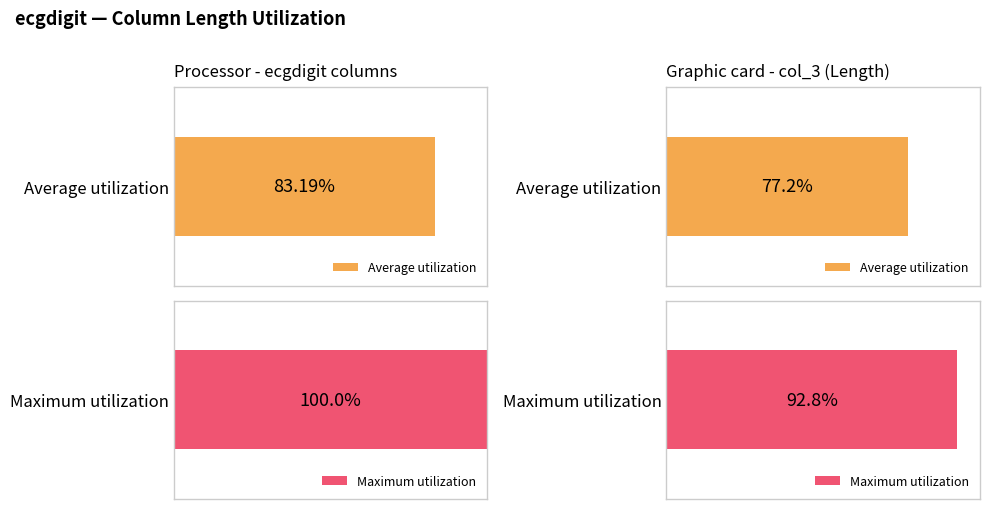

Are the bars horizontal?

Yes